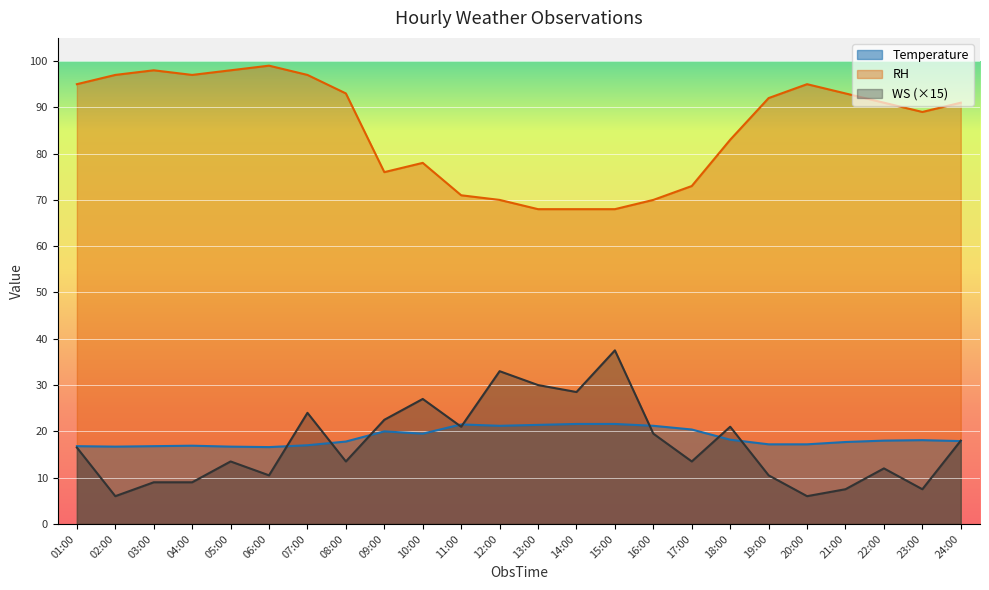

At which category is the sum across all series the highest?

07:00